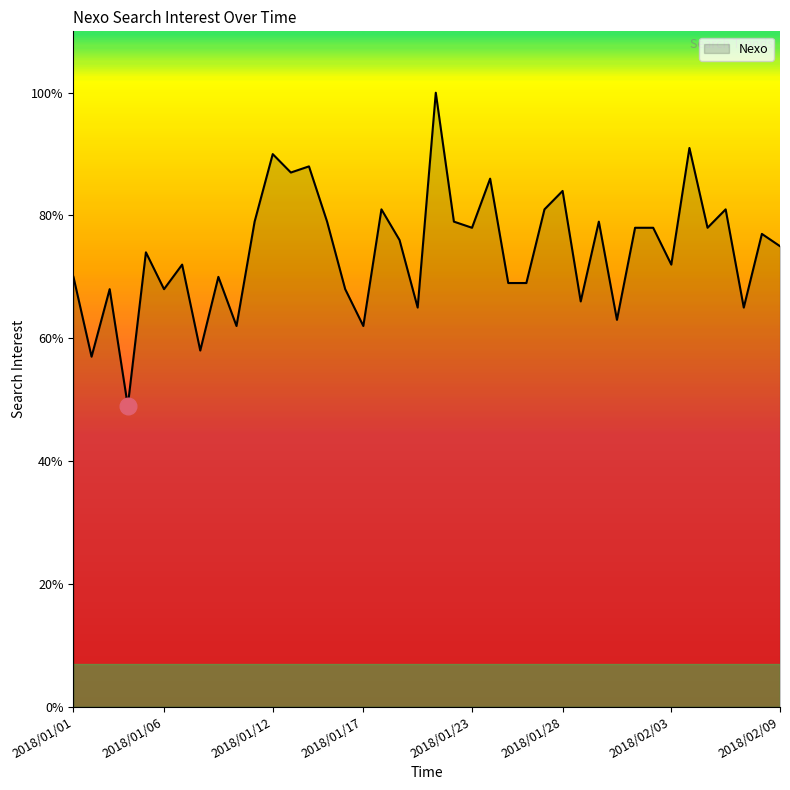

What is the maximum value shown in the chart?

100